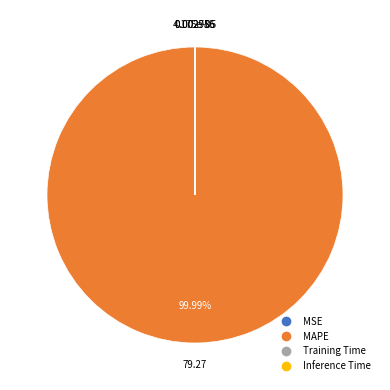

Is there any slice that represents more than half of the pie?

Yes